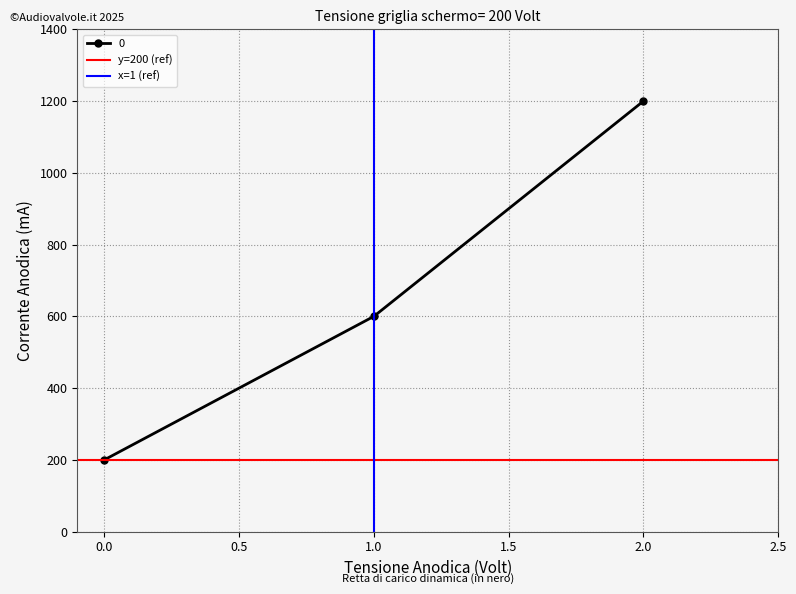

The value of 0 at 0.0 is 200. True or false?

True